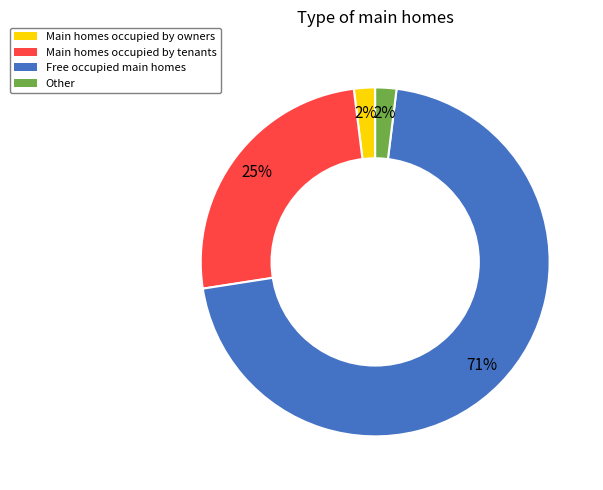

Does any single category account for the majority?

Yes